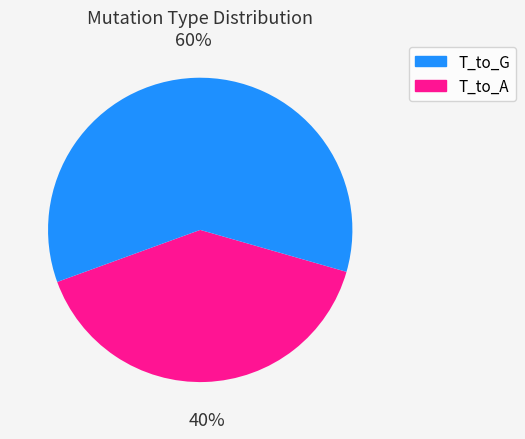

To the nearest percent, what is the difference between the largest and smallest slice percentages?

20%